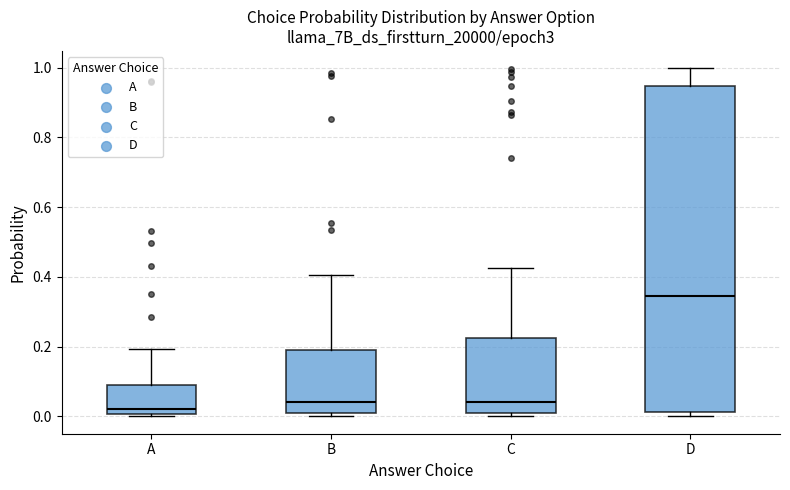

Reading left to right, read every box against the y-axis: the position of its median line, the range the box covers, and the ends of its whiskers. The values are not printed on the chart, so give them approximately, as read against the axis.

A: median 0.02, box 0.00 to 0.08, whiskers 0.00 (just below the box's lower edge) to 0.20
B: median 0.04, box 0.00 to 0.18, whiskers 0.00 (just below the box's lower edge) to 0.40
C: median 0.04, box 0.02 to 0.22, whiskers 0.00 to 0.42
D: median 0.34, box 0.02 to 0.94, whiskers 0.00 to 1.00